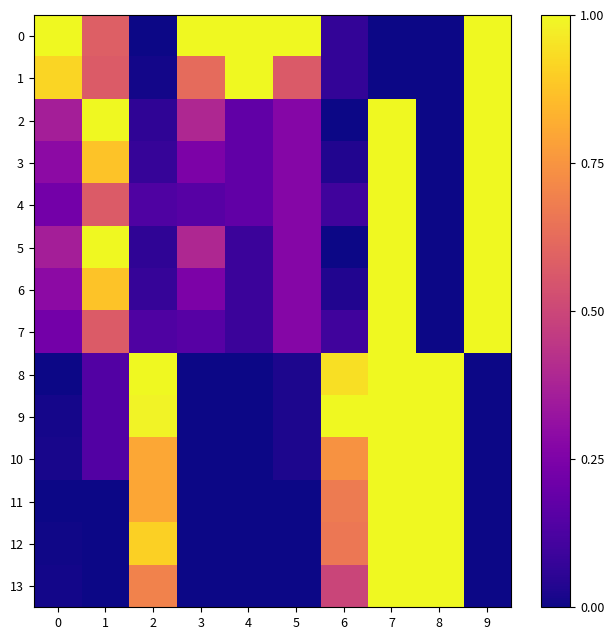

What is the greatest value displayed?

1.0